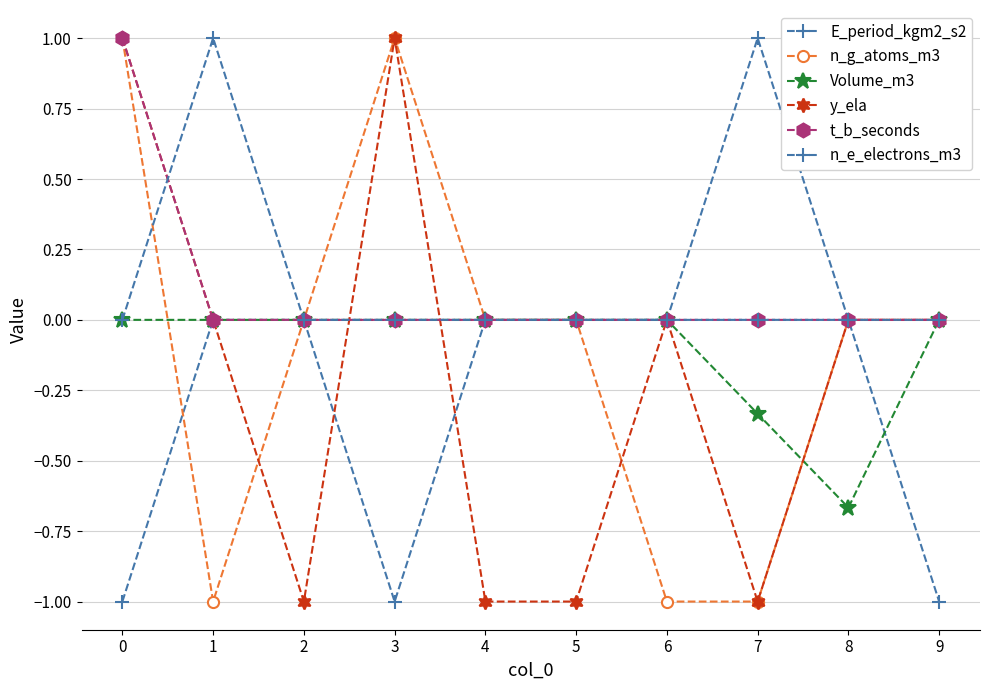

True or false: Volume_m3 and t_b_seconds cross at least once.

False